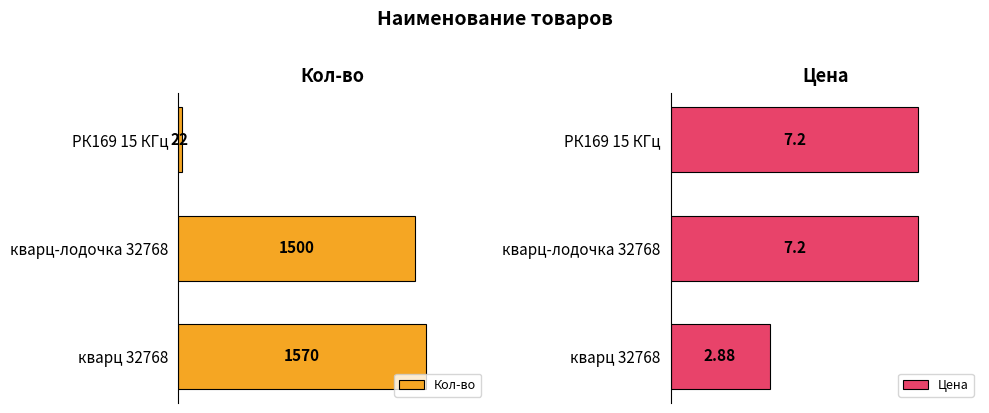

What are all the series names shown in the legend?

Кол-во, Цена